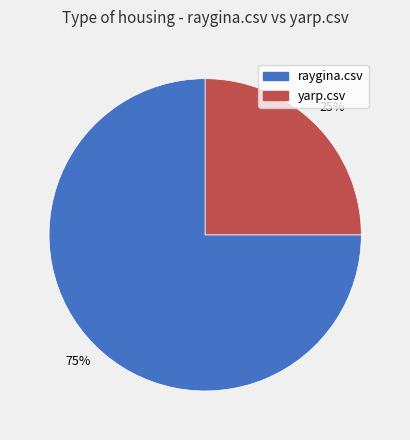

Is there a majority slice in this chart?

Yes